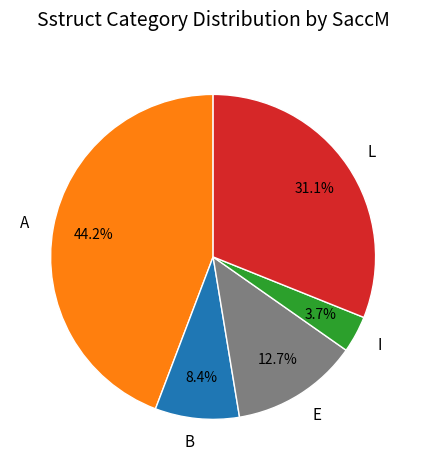

What portion of the pie excludes E?

87.3%